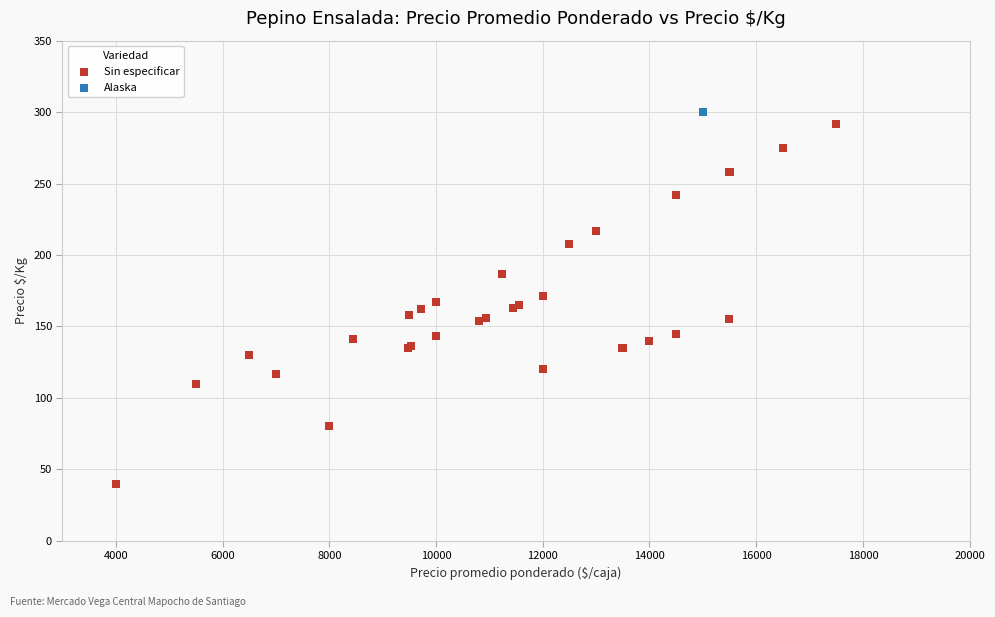

What are all the series names shown in the legend?

Sin especificar, Alaska